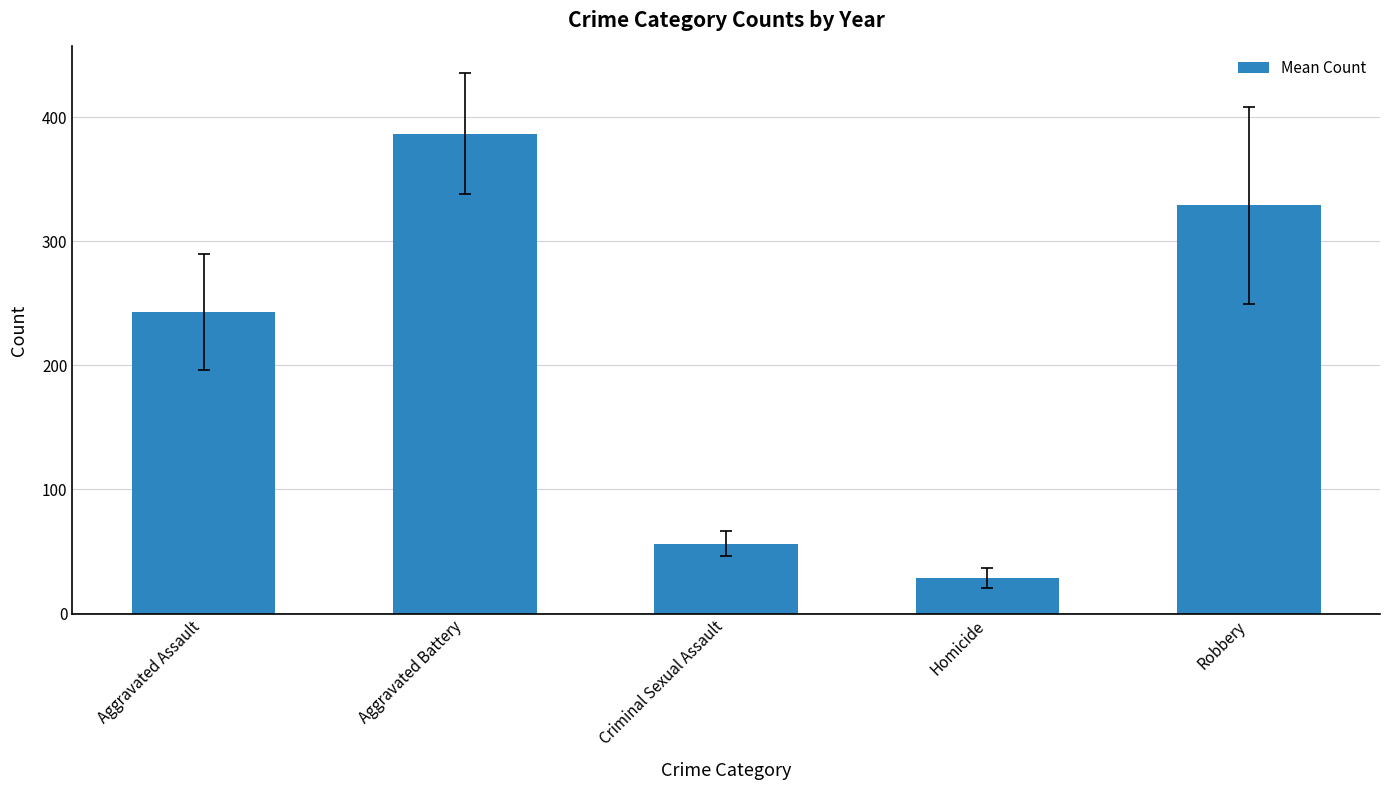

Reading left to right, list all the values displayed in this chart.

242.9	386.6	56.1	28.8	329.0